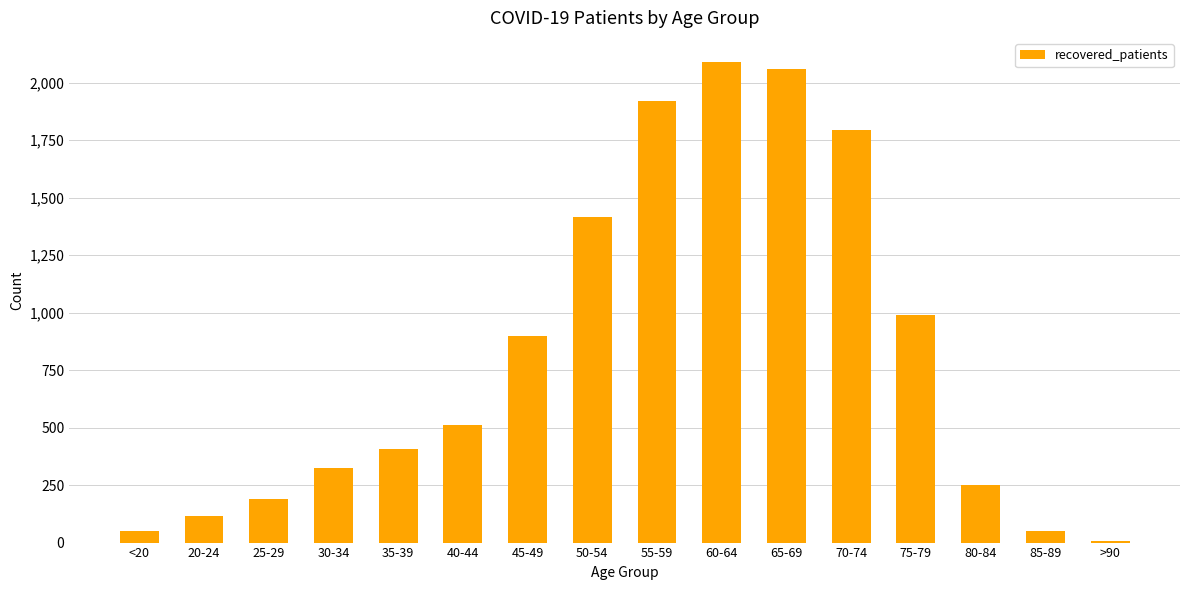

What is the difference between the maximum and minimum values?

2081